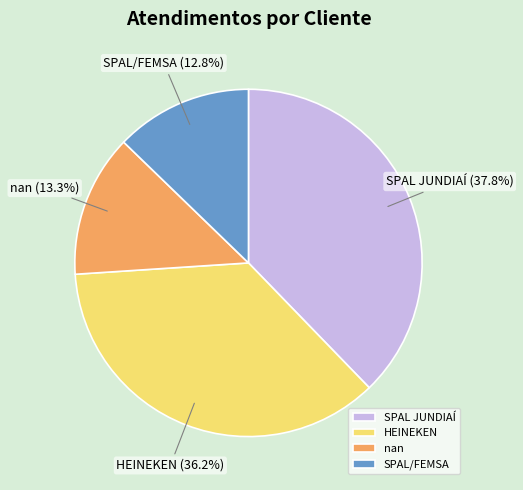

Between SPAL JUNDIAÍ and SPAL/FEMSA, which is larger?

SPAL JUNDIAÍ